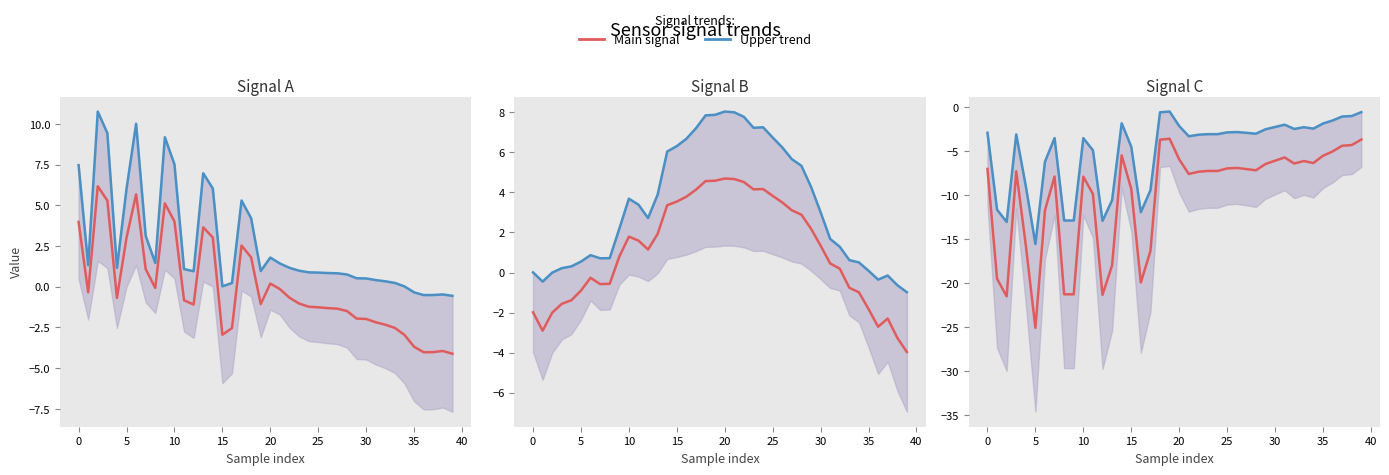

How many interior local valleys does the Upper trend series have?

10